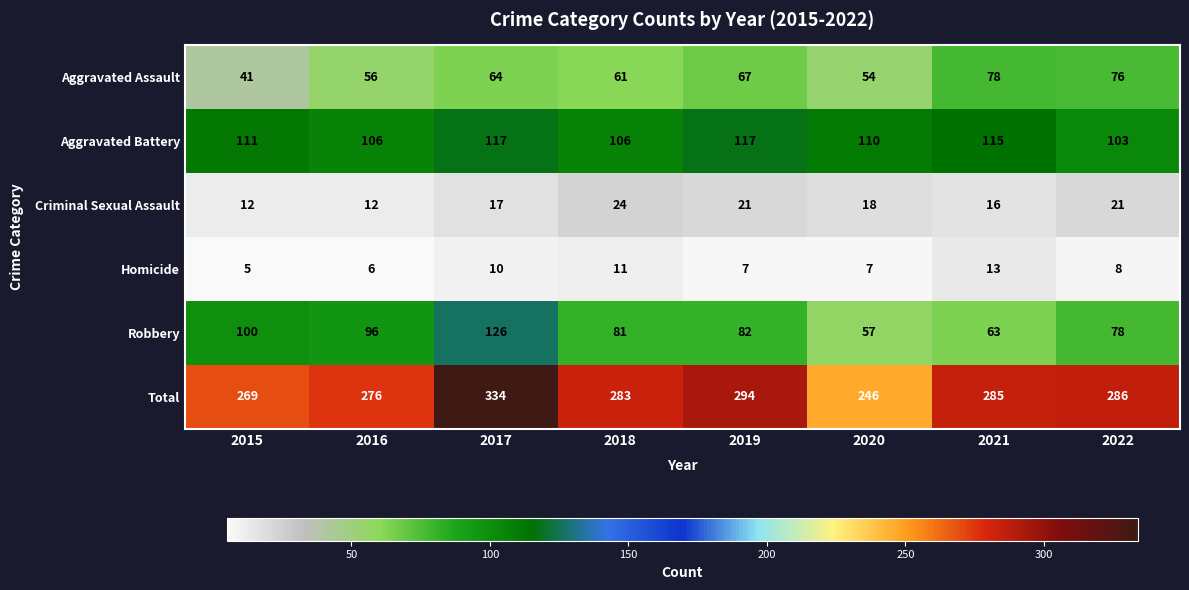

At which category does the chart reach its peak across all series?

2017